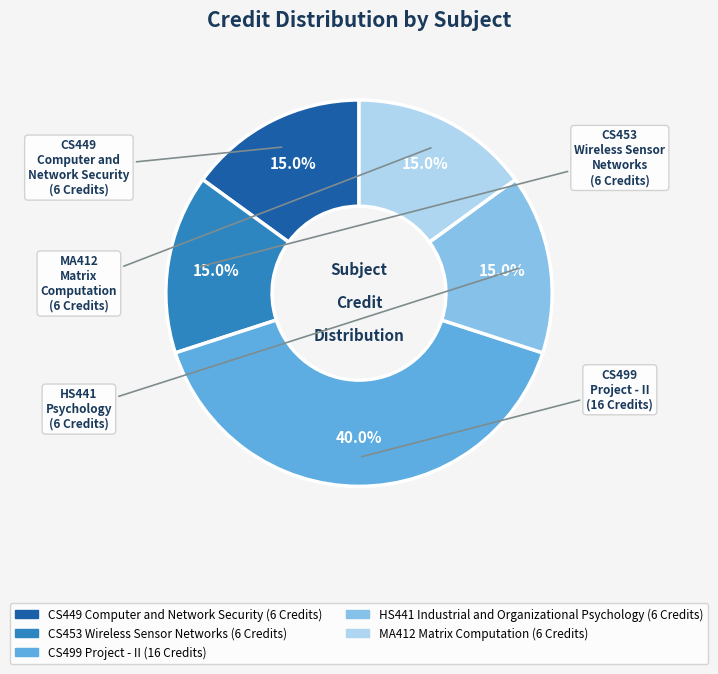

Which has a higher value, CS499 Project - II or MA412 Matrix Computation?

CS499 Project - II